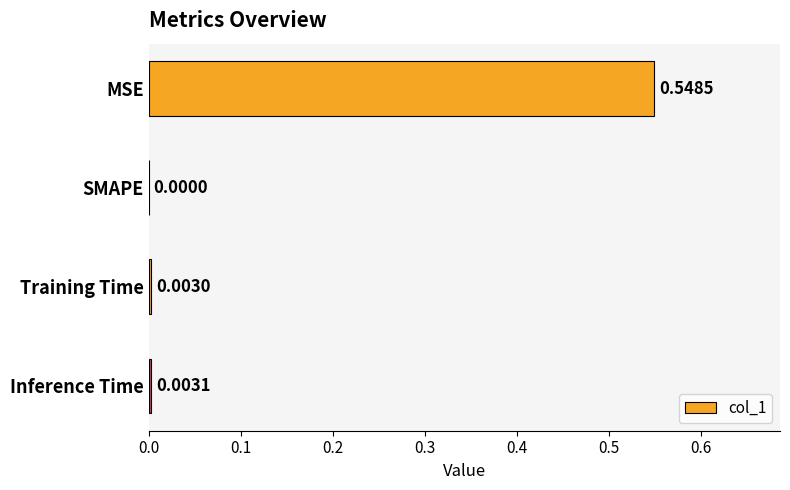

What is the sum of all values?

0.6